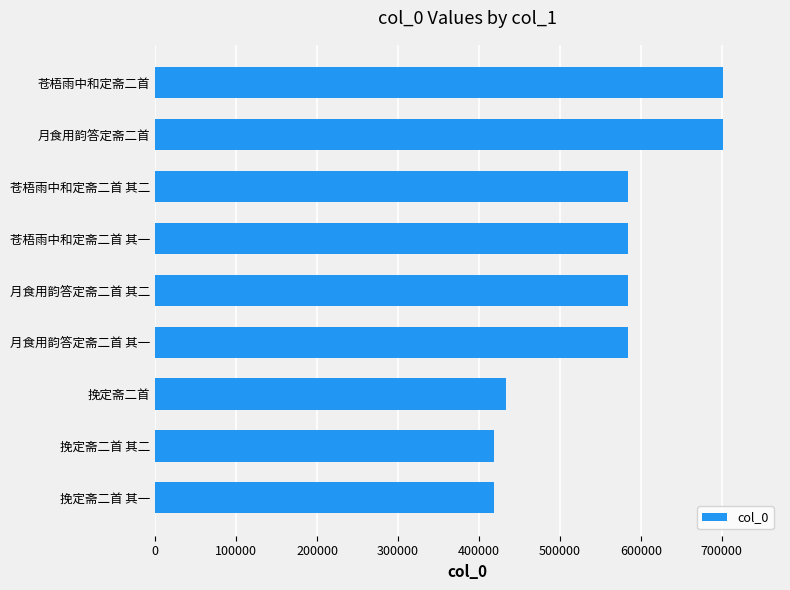

Which has a higher value, 月食用韵答定斋二首 其二 or 挽定斋二首 其二?

月食用韵答定斋二首 其二